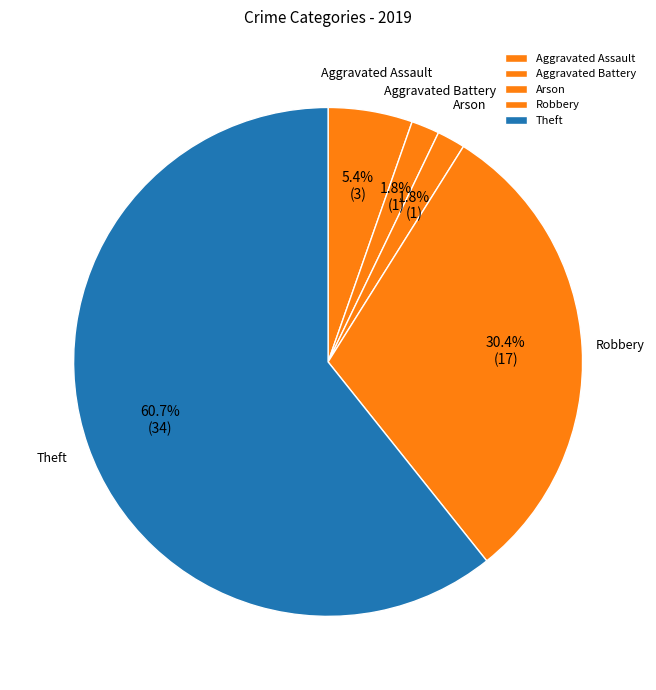

To the nearest percent, what is the difference between the Aggravated Battery and Theft slice percentages?

59%